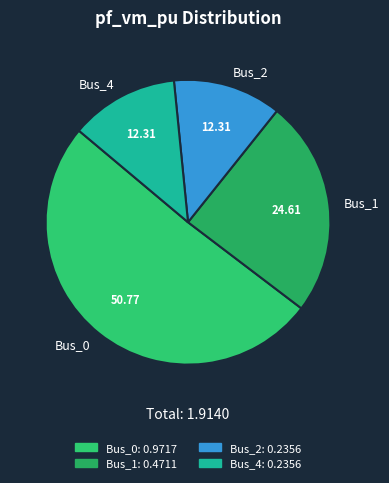

Which slice represents more than half of the pie?

Bus_0